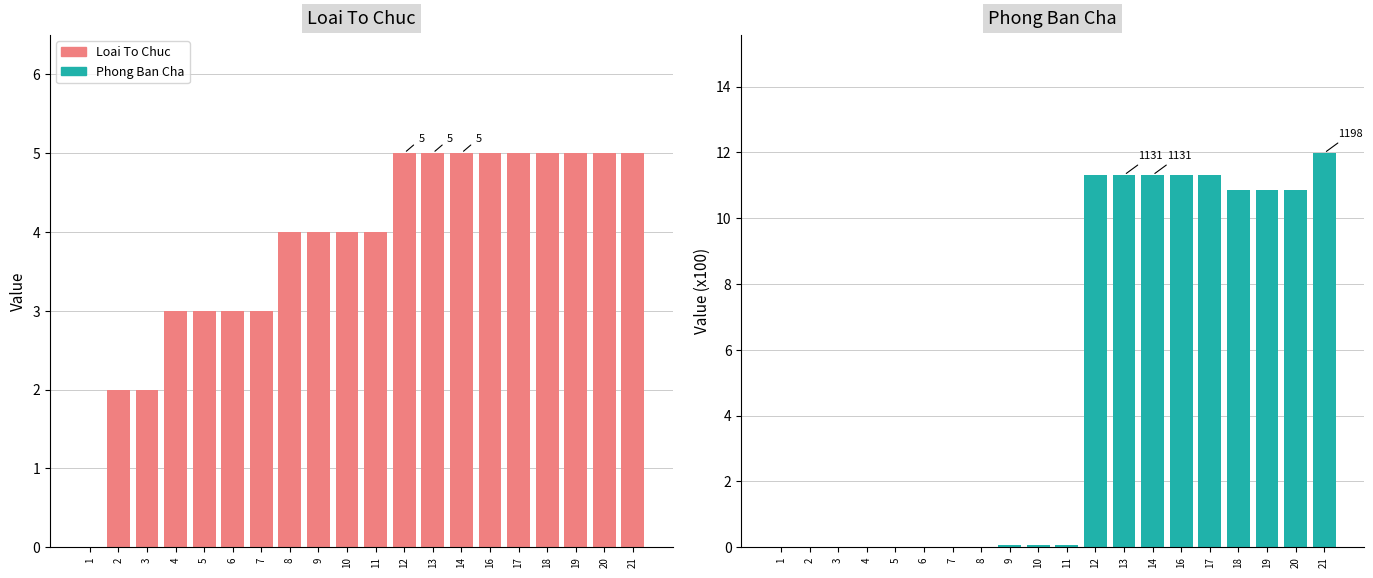

What is the value of the Phong Ban Cha bar at the 12th from the left?

11.3